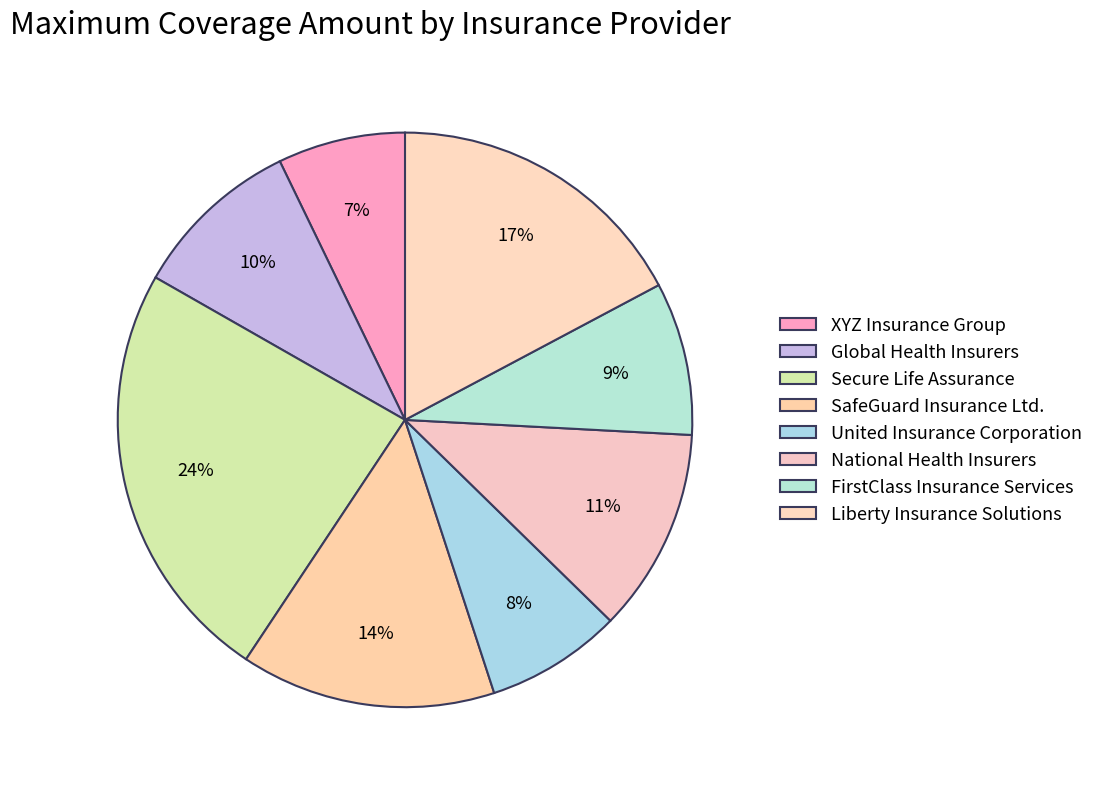

To the nearest percent, what portion does United Insurance Corporation represent?

8%